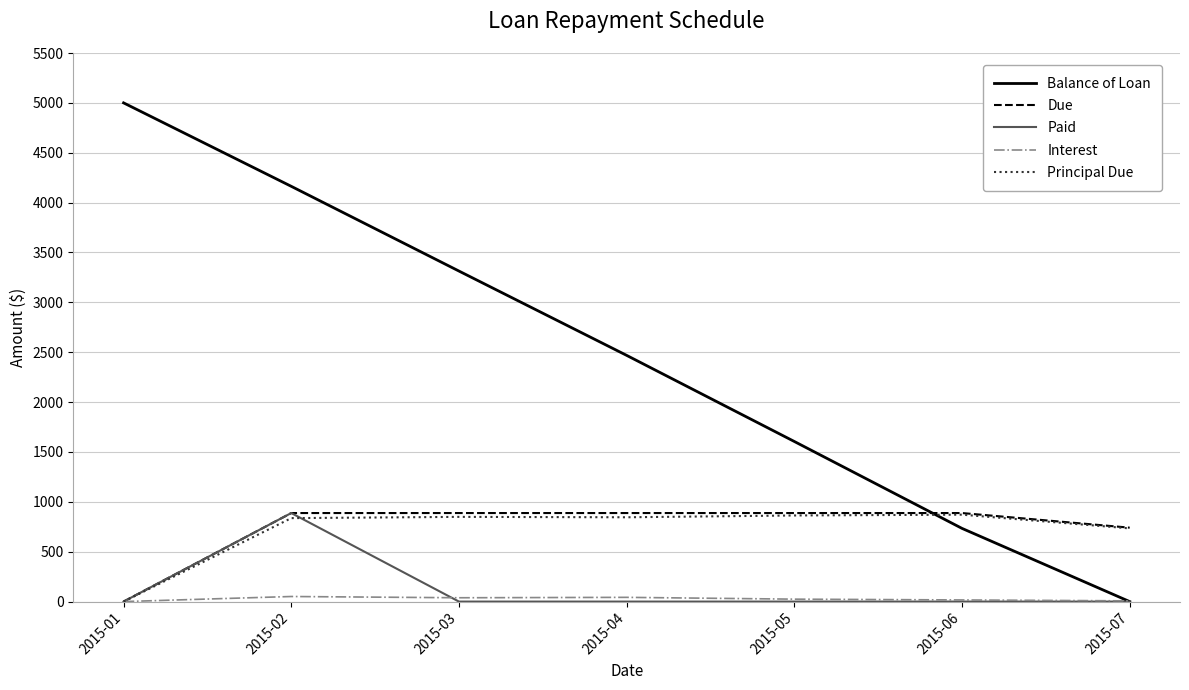

Read the Due value at 2015-03.

887.7